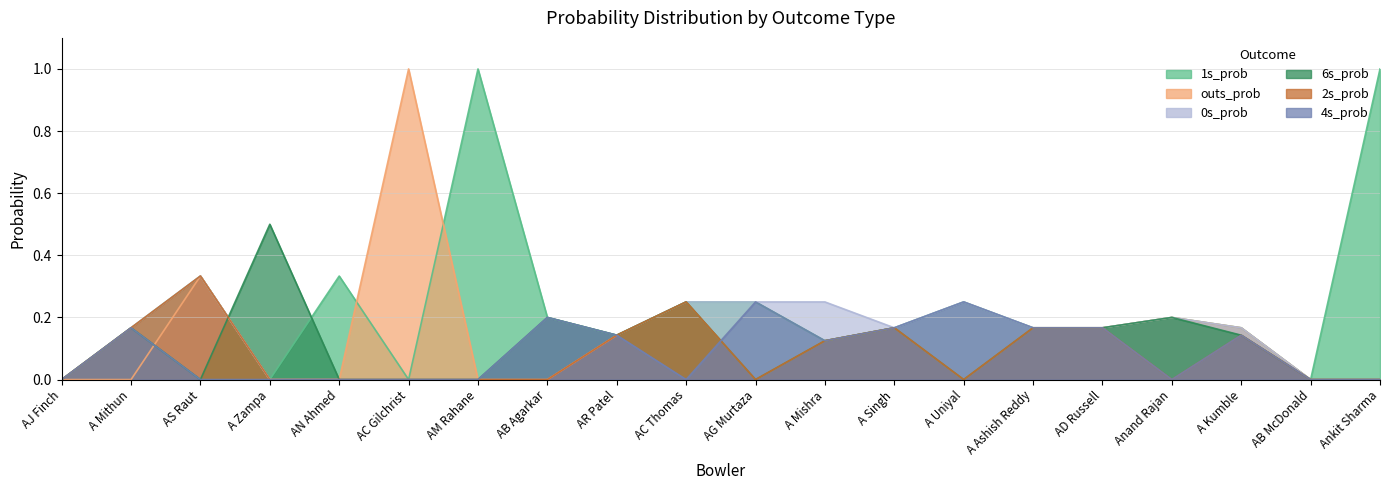

What are all the series names shown in the legend?

1s_prob, outs_prob, 0s_prob, 6s_prob, 2s_prob, 4s_prob